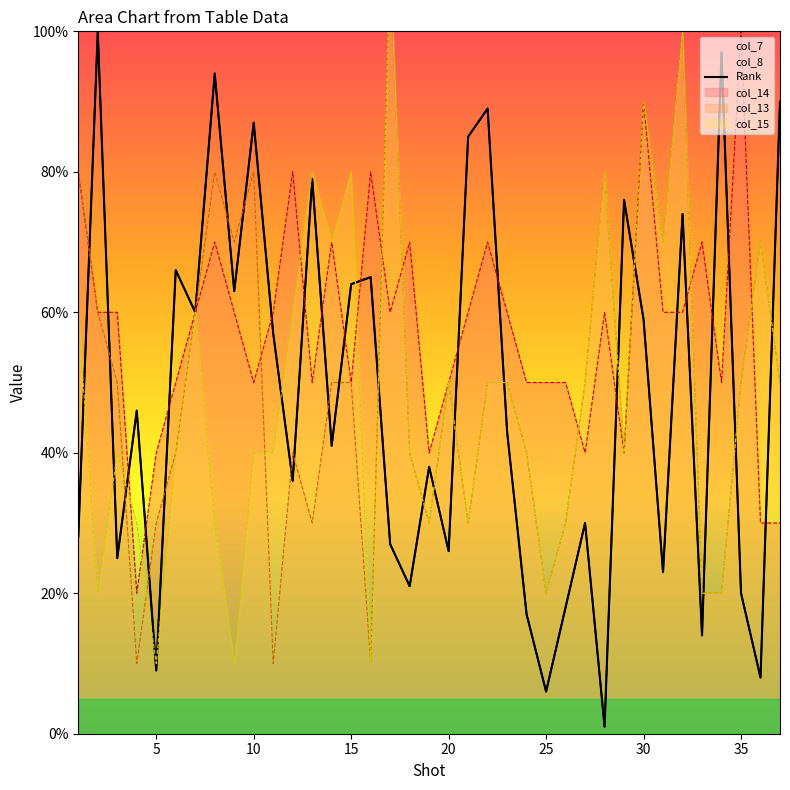

What is the smallest value displayed?

1